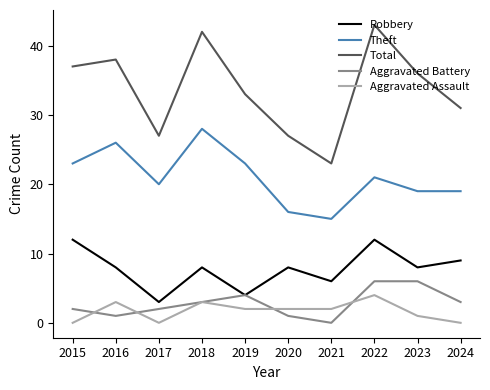

True or false: Total and Theft cross at least once.

False